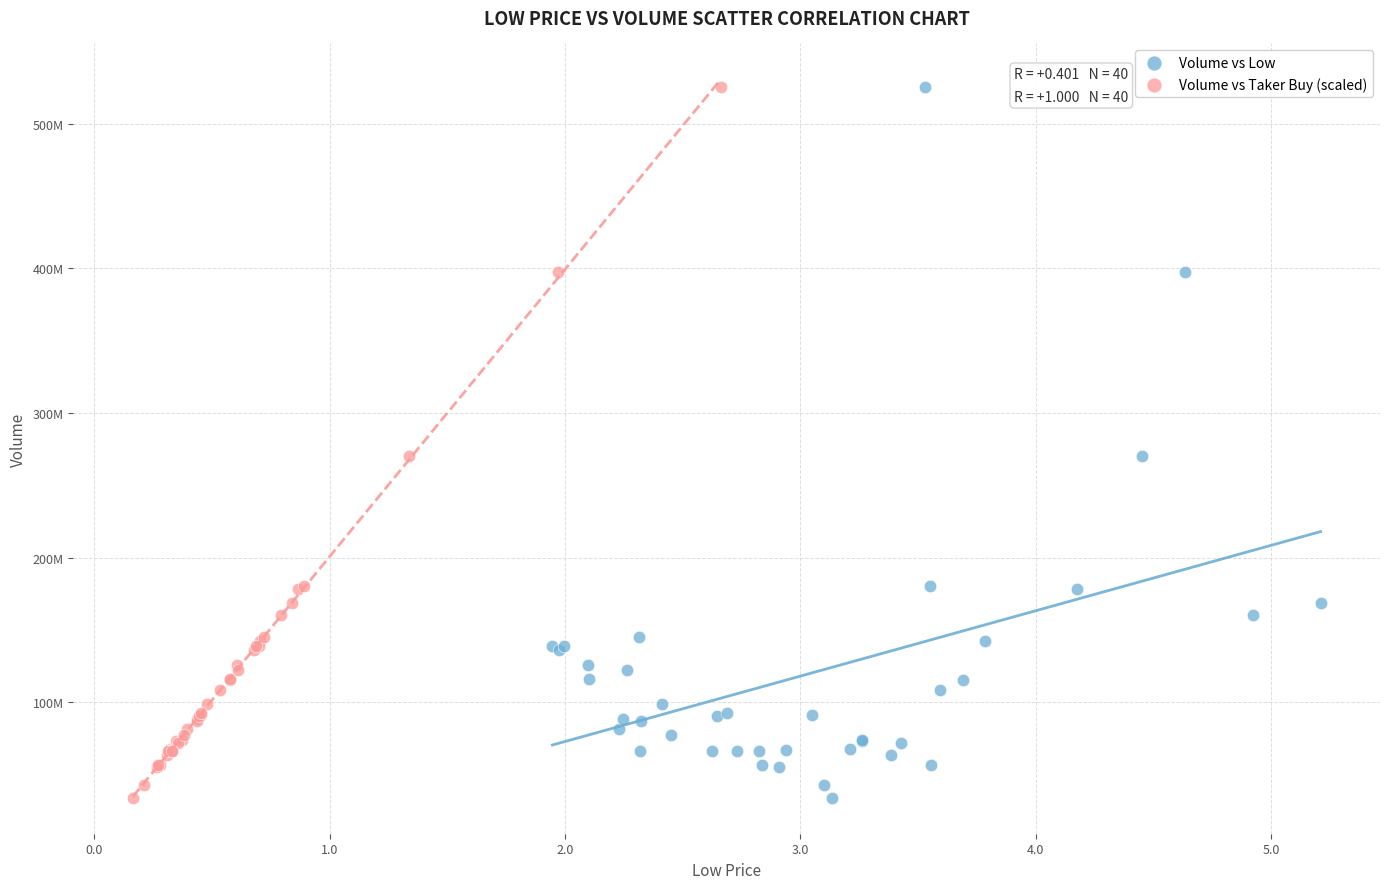

What are all the series names shown in the legend?

Volume vs Low, Volume vs Taker Buy (scaled)